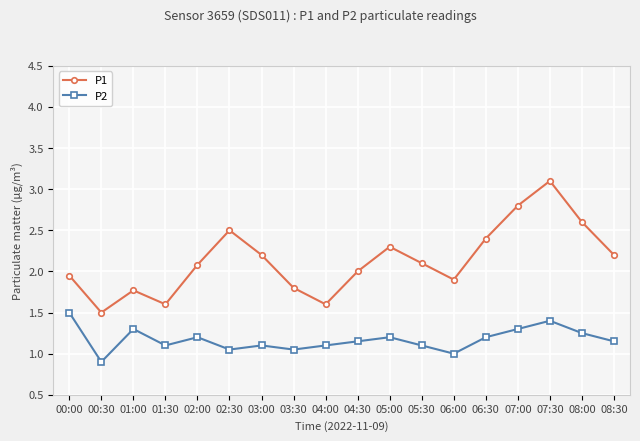

True or false: P1 and P2 cross at least once.

False